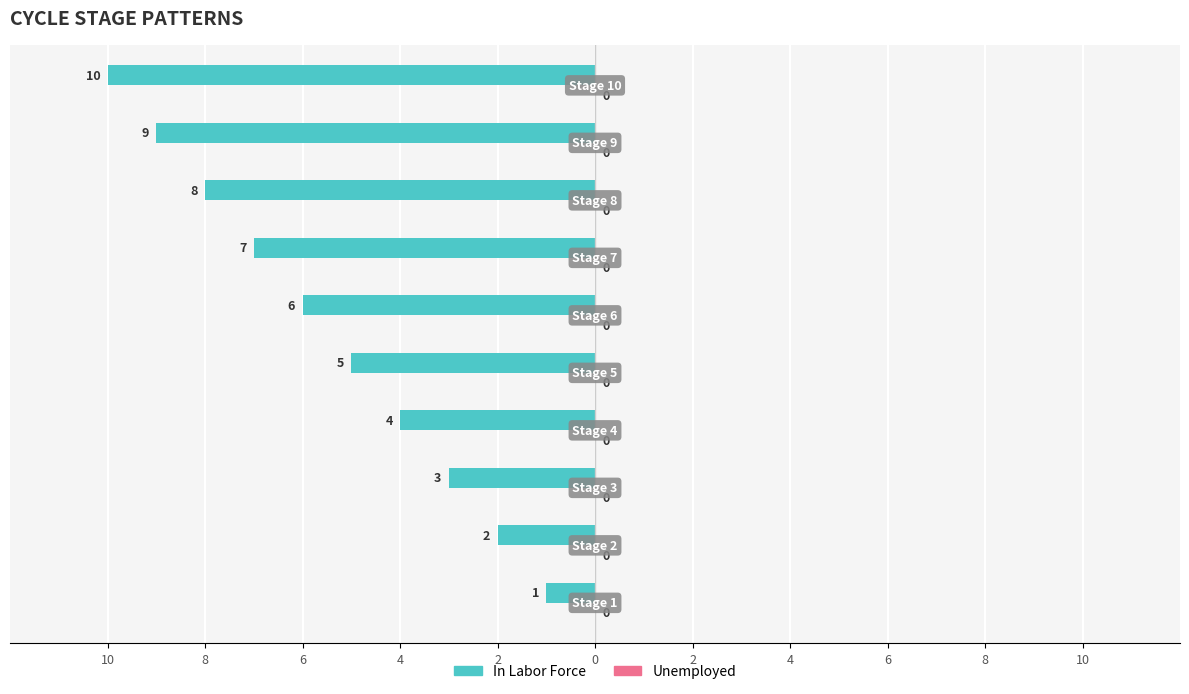

Are the bars horizontal?

Yes